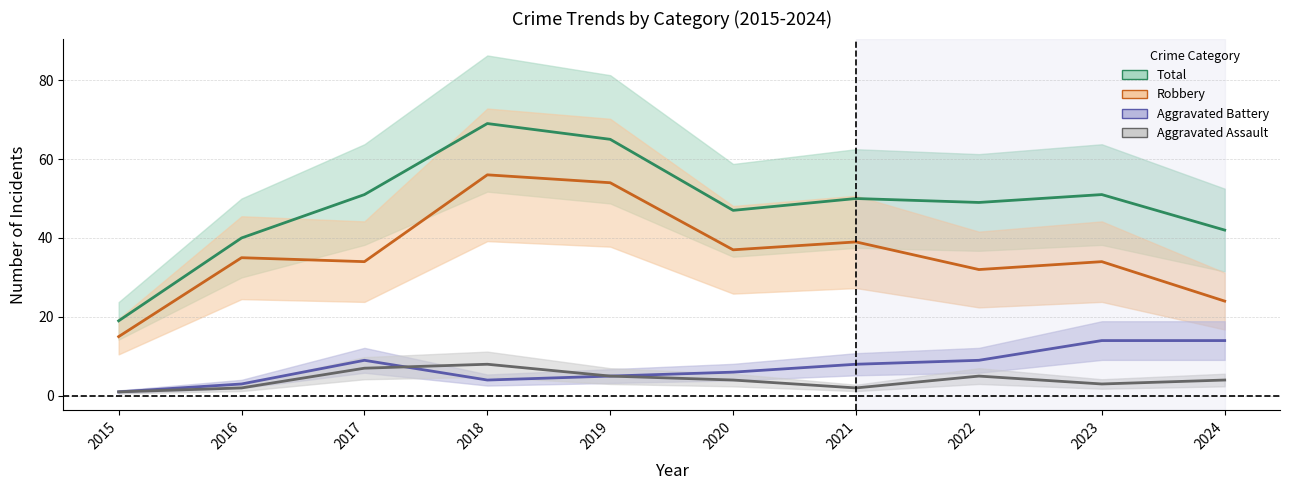

Reading right to left, list all the values displayed in this chart.

Aggravated Assault: 4	3	5	2	4	5	8	7	2	1
Aggravated Battery: 14	14	9	8	6	5	4	9	3	1
Robbery: 24	34	32	39	37	54	56	34	35	15
Total: 42	51	49	50	47	65	69	51	40	19